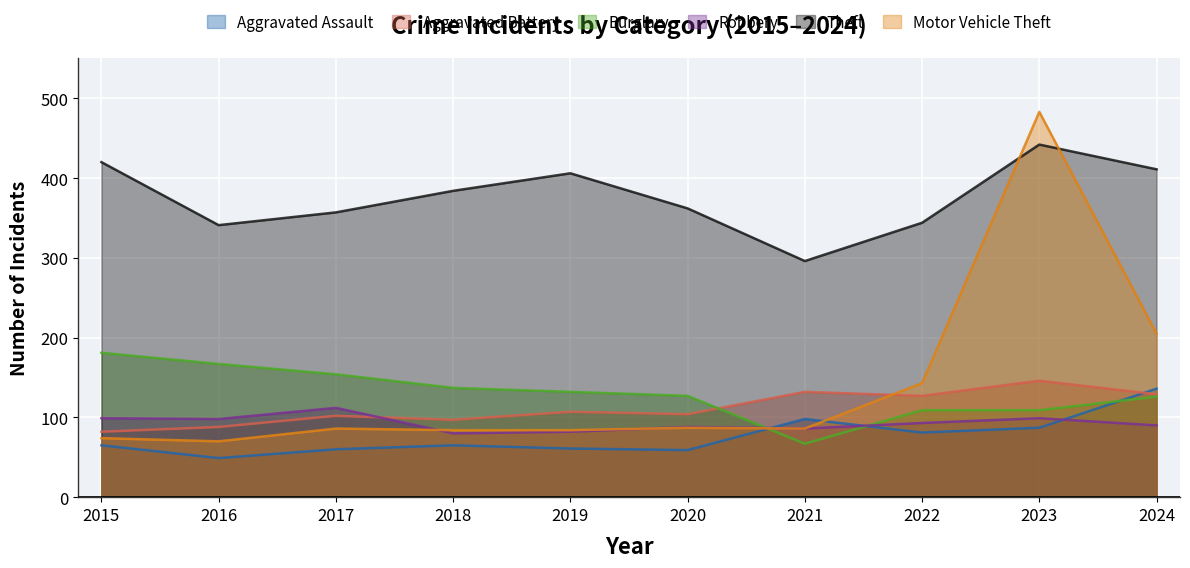

True or false: Motor Vehicle Theft has a value of 86 at 2017.

True